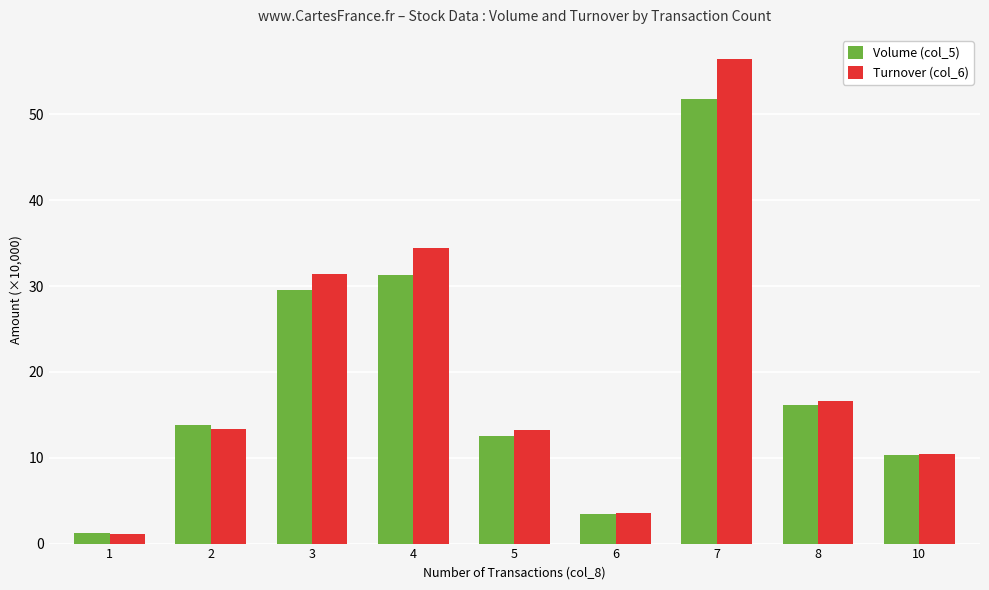

What is the difference between the Turnover (col_6) values at 7 and 1?

55.3